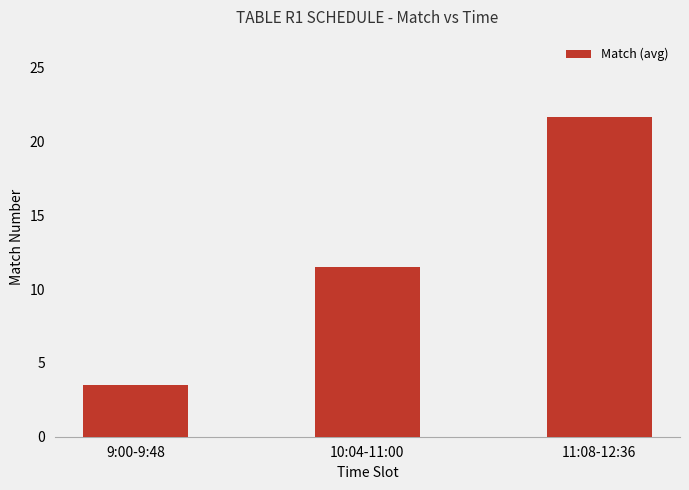

Which label corresponds to the smallest value in the chart?

9:00-9:48